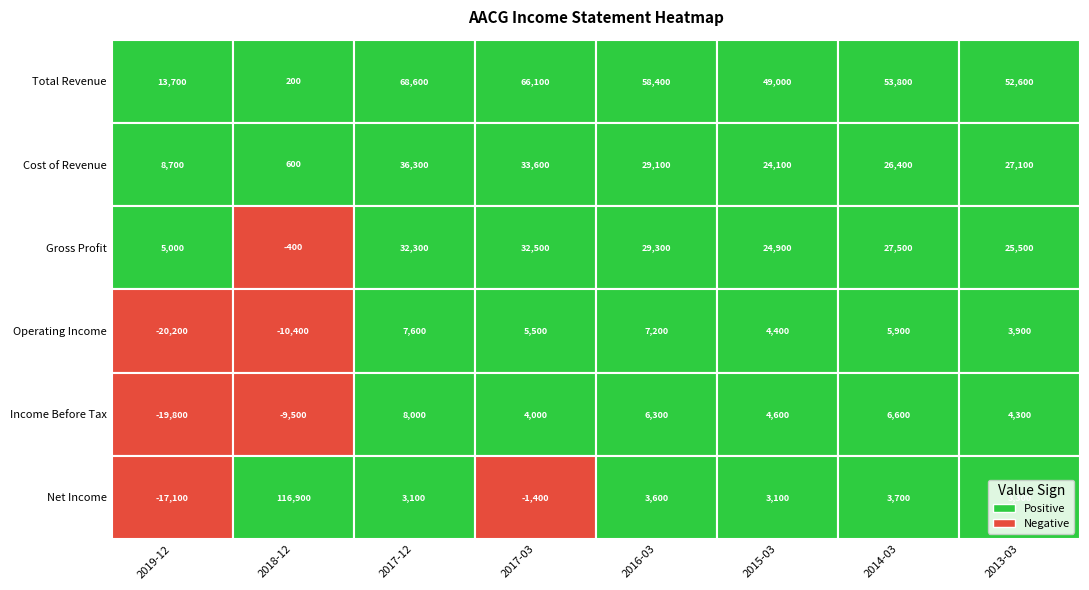

Between 2017-12 and 2016-03, which series saw the biggest shift?

Total Revenue